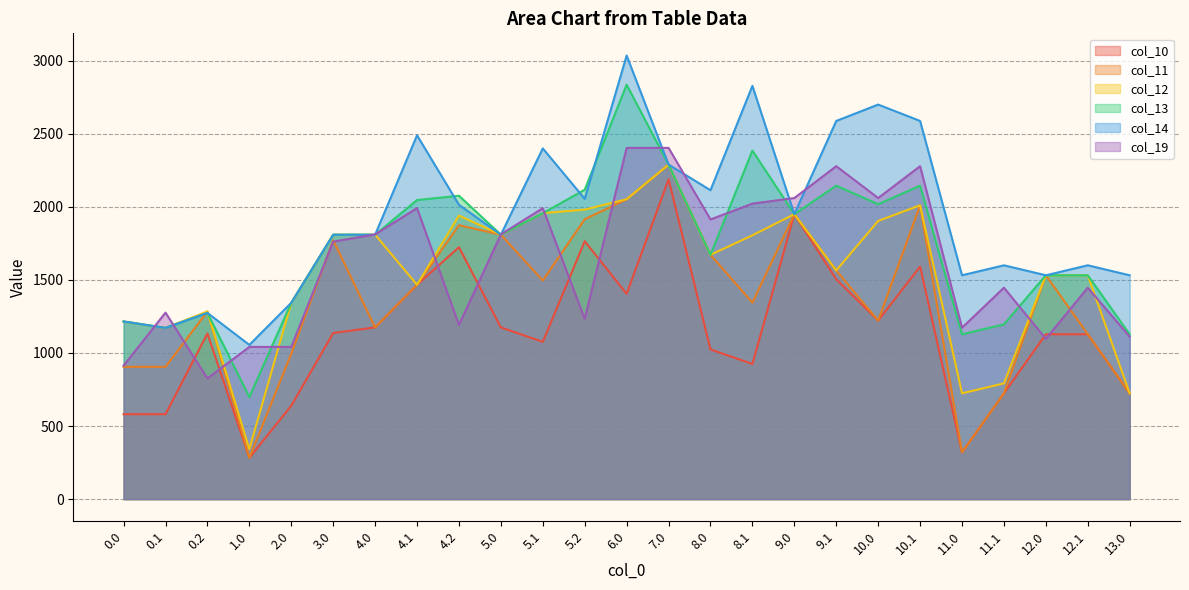

At which label does col_11 first exceed 1466?

3.0